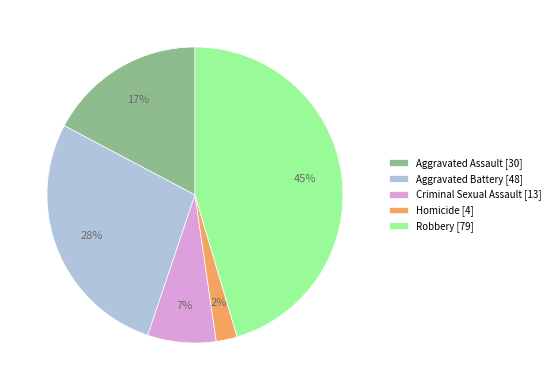

What is the ratio of the value at Aggravated Assault [30] to the value at Robbery [79]?

0.4